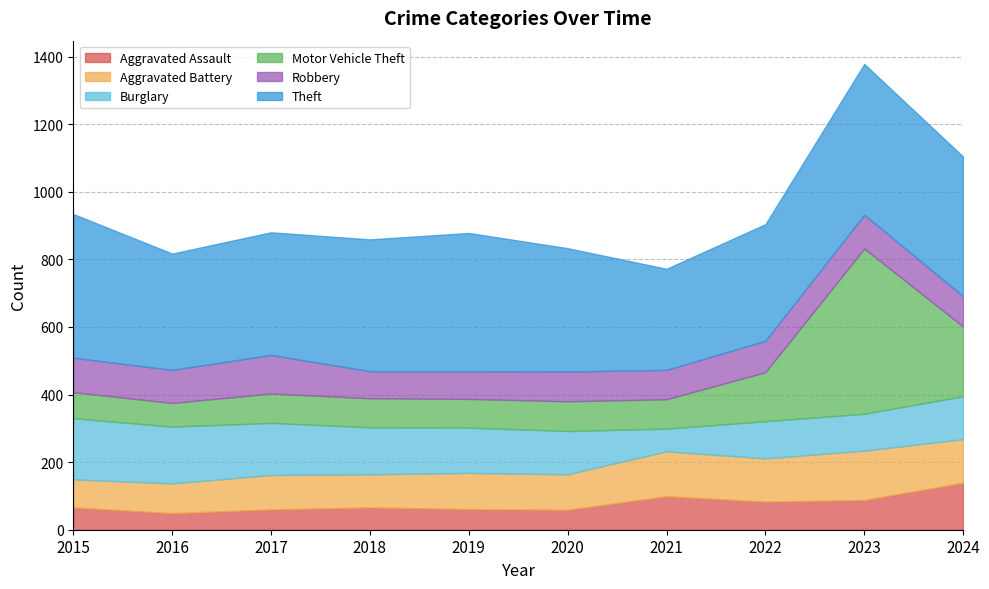

True or false: Theft has a value of 554 at 2024.

False